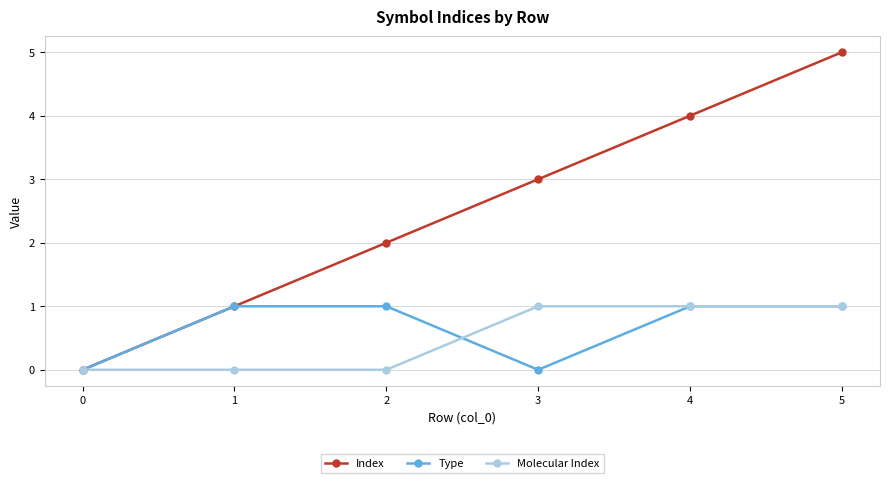

What value does the Index series have at 3?

3